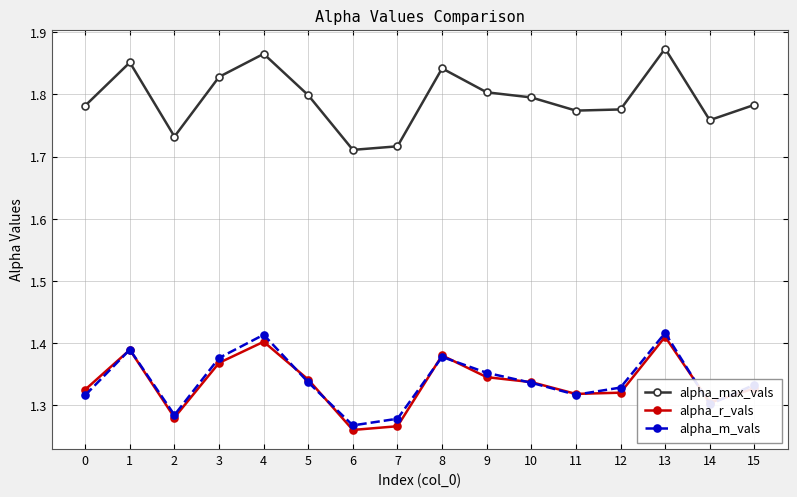

What is the sum of all alpha_m_vals values?

21.4